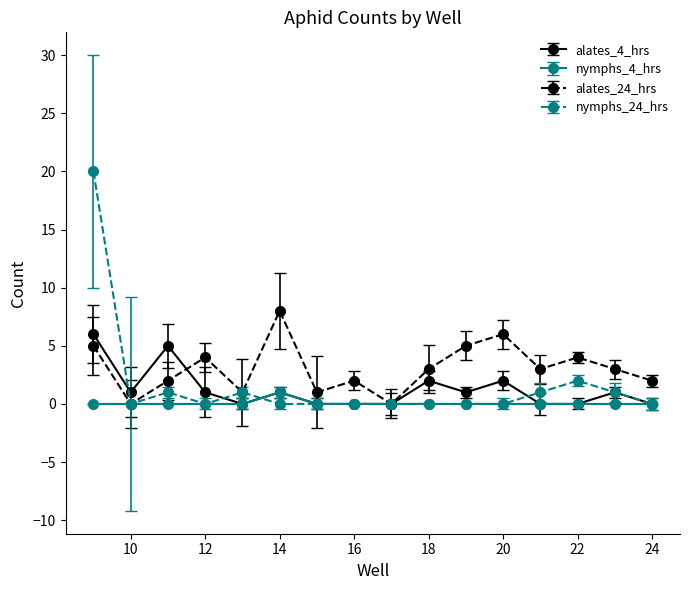

What is the greatest value displayed?

20